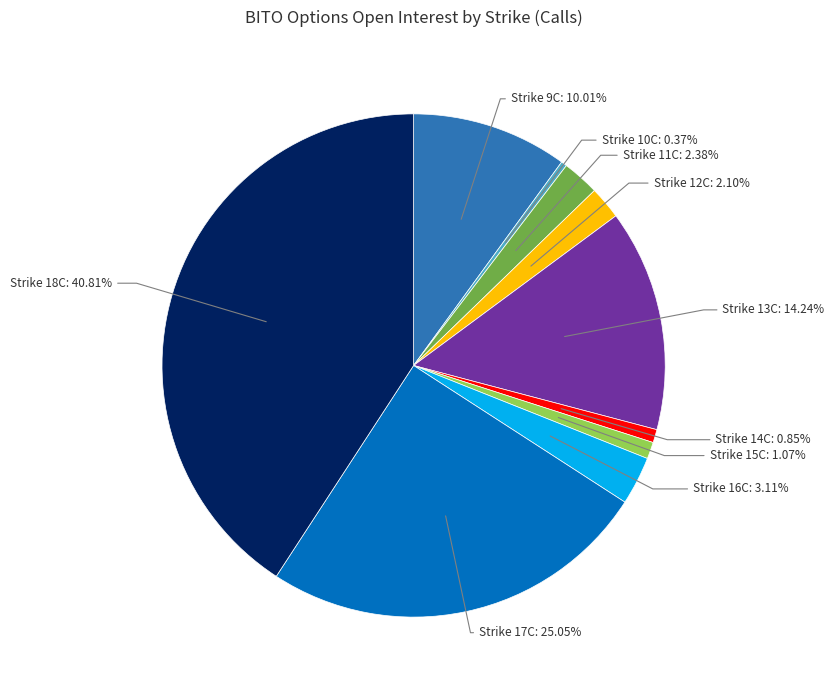

Is there a majority slice in this chart?

No